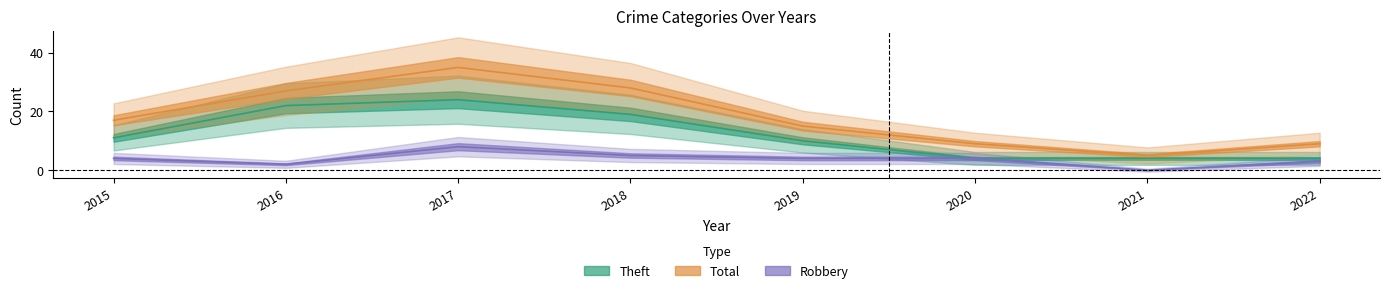

Which series has the largest total across all categories?

Total